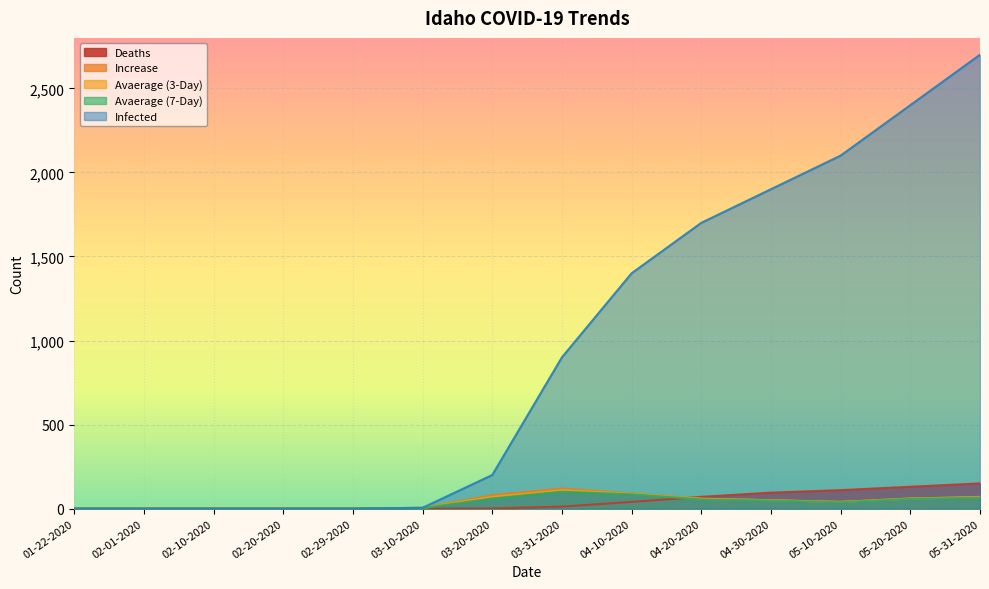

Reading right to left, transcribe all the data shown in this chart.

Deaths: 05-31-2020=150	05-20-2020=130	05-10-2020=110	04-30-2020=95	04-20-2020=70	04-10-2020=40	03-31-2020=12	03-20-2020=1	03-10-2020=0	02-29-2020=0	02-20-2020=0	02-10-2020=0	02-01-2020=0	01-22-2020=0
Infected: 05-31-2020=2700	05-20-2020=2400	05-10-2020=2100	04-30-2020=1900	04-20-2020=1700	04-10-2020=1400	03-31-2020=900	03-20-2020=200	03-10-2020=5	02-29-2020=0	02-20-2020=0	02-10-2020=0	02-01-2020=0	01-22-2020=0
Increase: 05-31-2020=70	05-20-2020=60	05-10-2020=40	04-30-2020=50	04-20-2020=60	04-10-2020=90	03-31-2020=120	03-20-2020=80	03-10-2020=5	02-29-2020=0	02-20-2020=0	02-10-2020=0	02-01-2020=0	01-22-2020=0
Avaerage (7-Day): 05-31-2020=65	05-20-2020=58	05-10-2020=38	04-30-2020=48	04-20-2020=55	04-10-2020=85	03-31-2020=100	03-20-2020=60	03-10-2020=3	02-29-2020=0	02-20-2020=0	02-10-2020=0	02-01-2020=0	01-22-2020=0
Avaerage (3-Day): 05-31-2020=68	05-20-2020=60	05-10-2020=40	04-30-2020=50	04-20-2020=58	04-10-2020=88	03-31-2020=110	03-20-2020=70	03-10-2020=4	02-29-2020=0	02-20-2020=0	02-10-2020=0	02-01-2020=0	01-22-2020=0